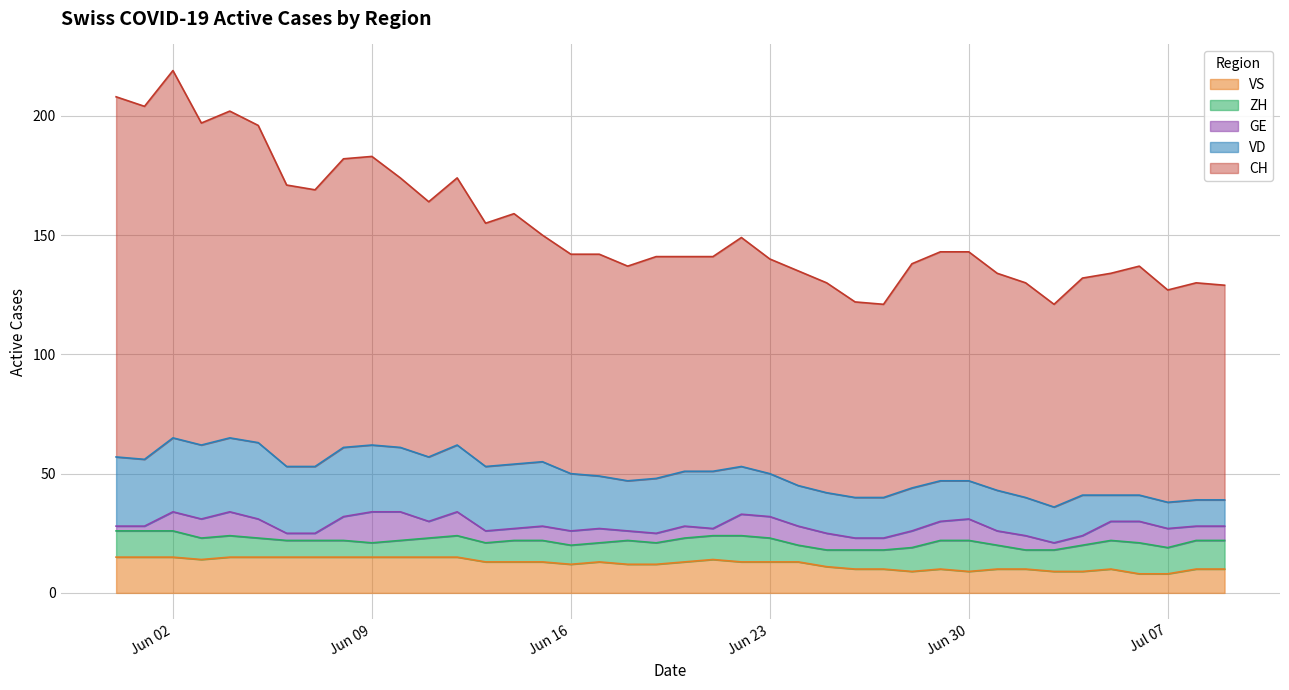

Which series has the largest range (max minus min)?

CH